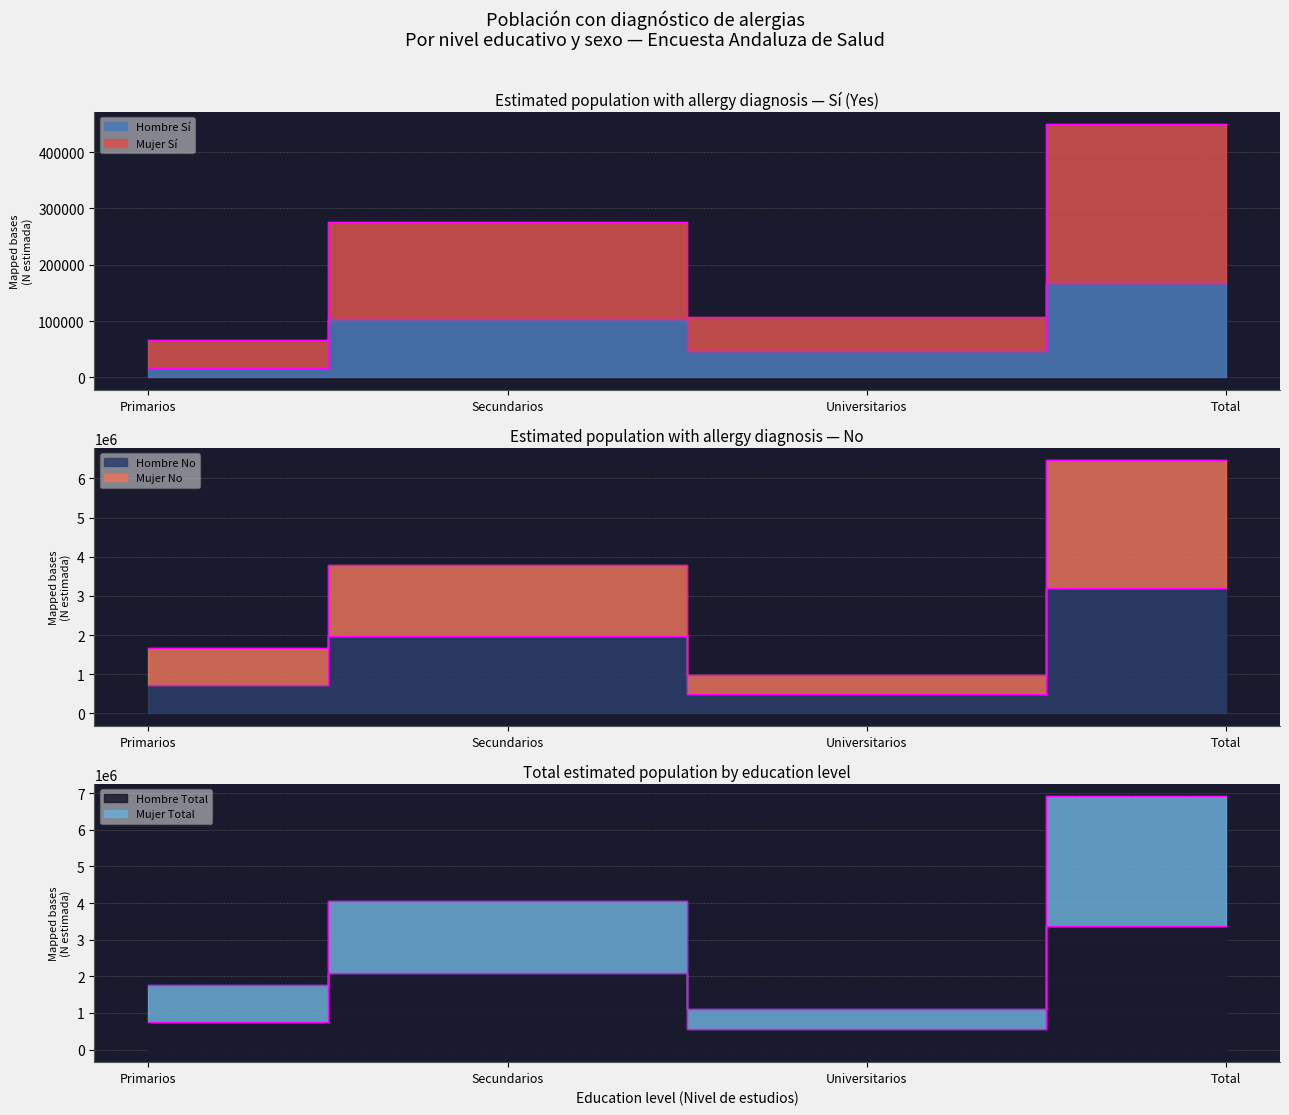

Which series changed the most between Primarios and Universitarios?

Mujer N (estimada)